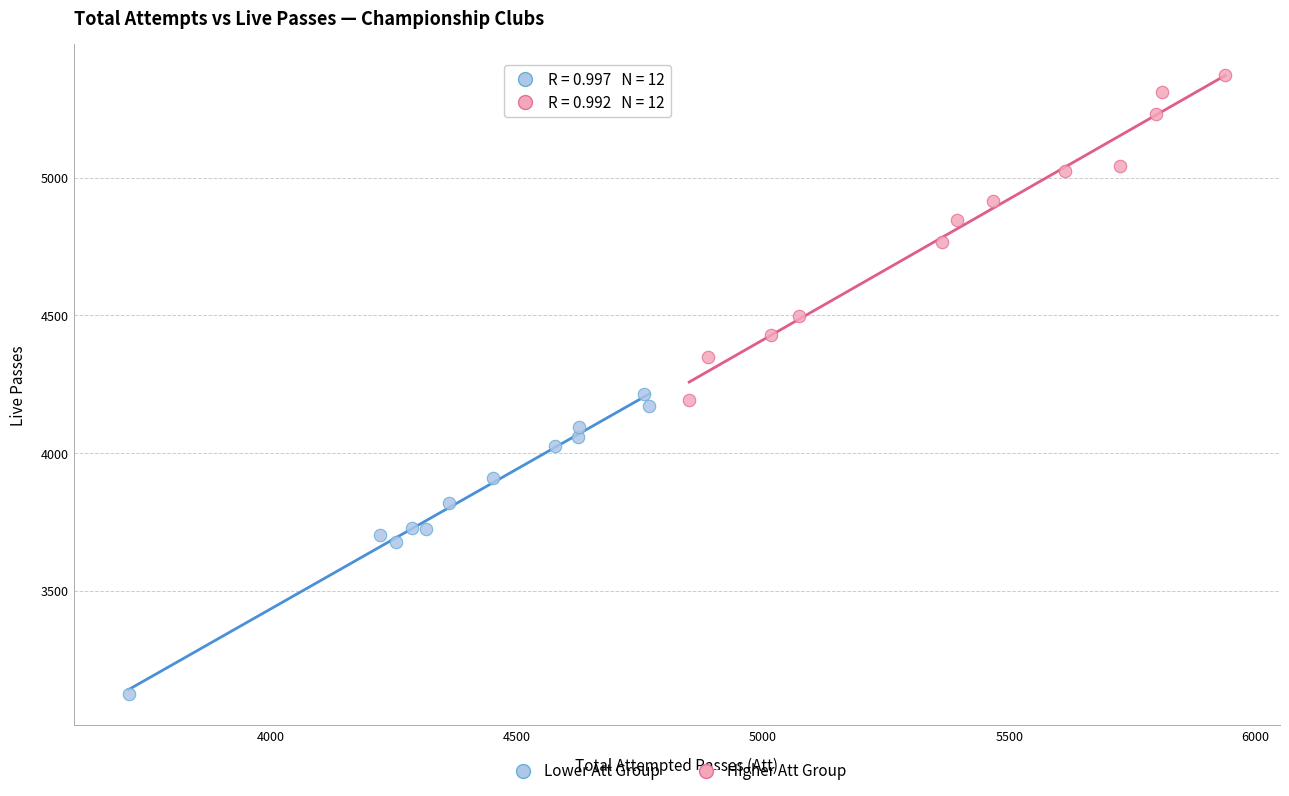

Which series reaches the maximum Y coordinate?

Higher Att Group